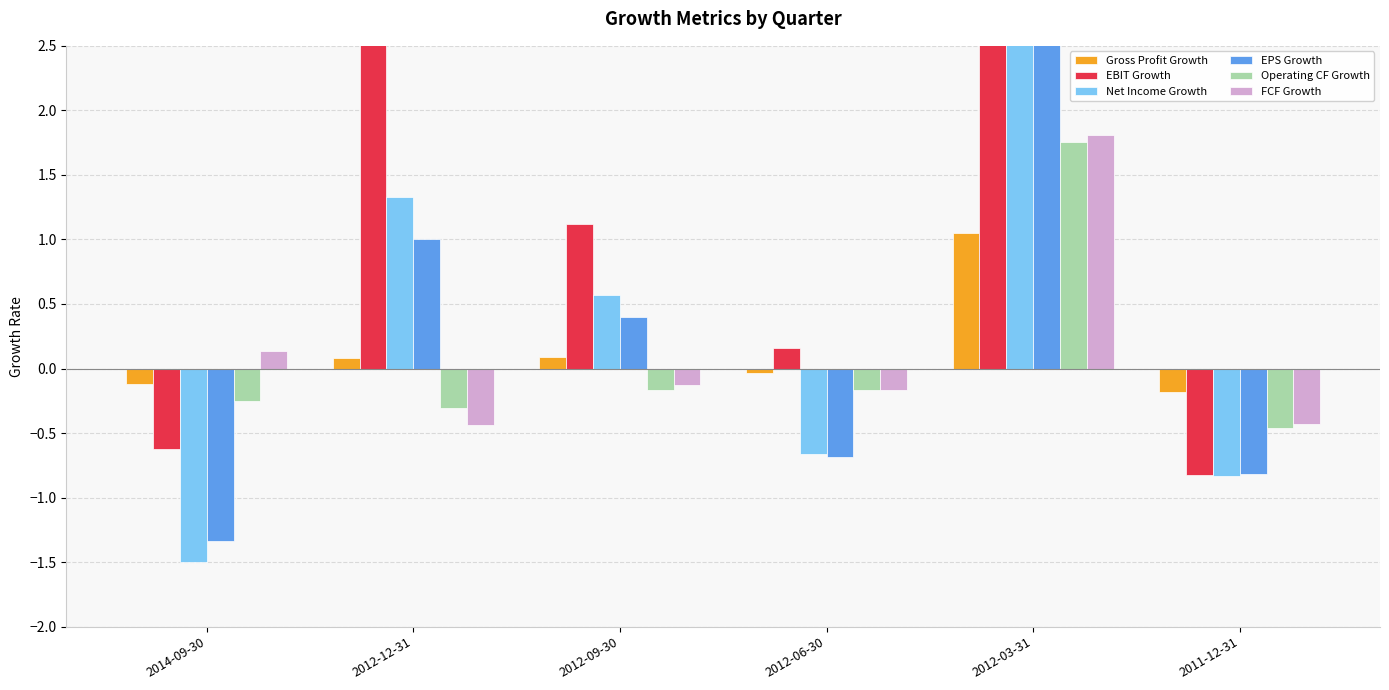

At 2012-12-31, list the series in order from largest to smallest.

EBIT Growth, Net Income Growth, EPS Growth, Gross Profit Growth, Operating CF Growth, FCF Growth